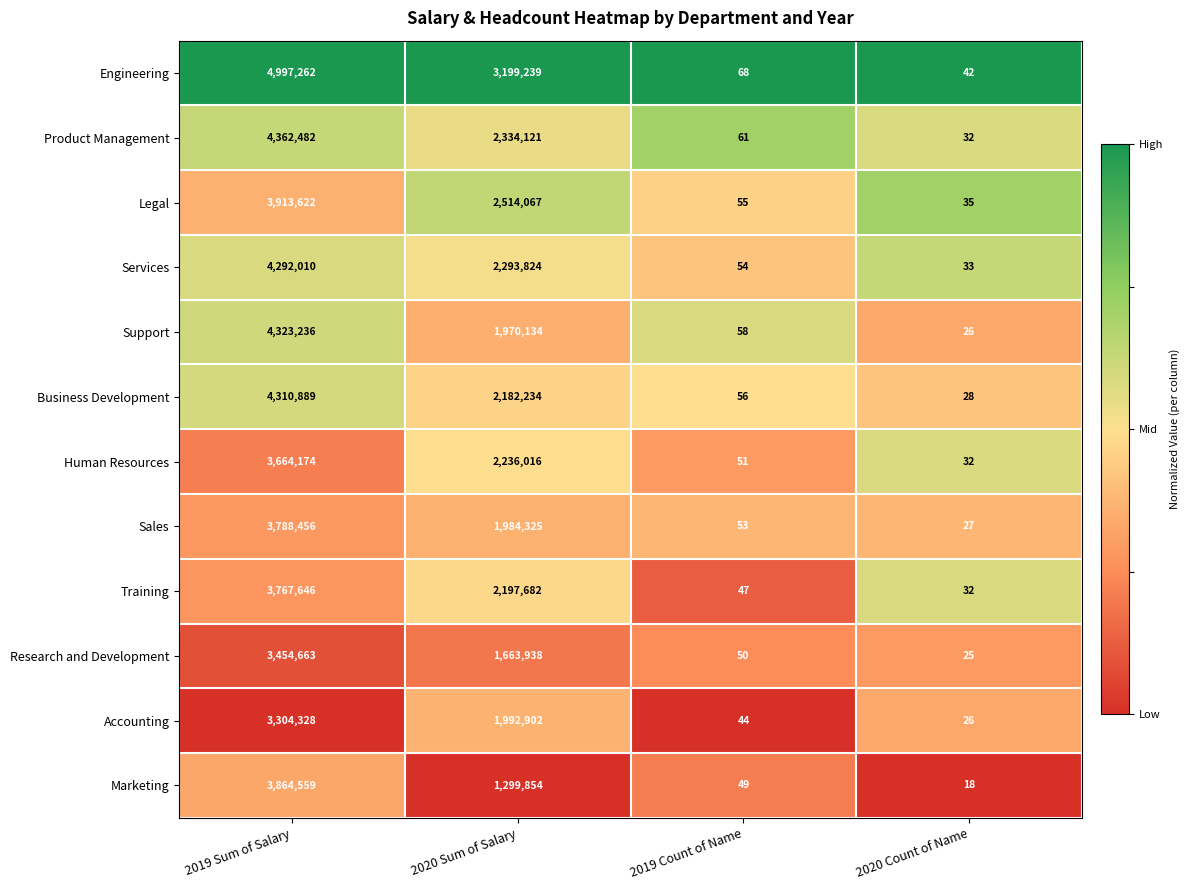

What value does the Accounting series have at 2020 Count of Name?

26